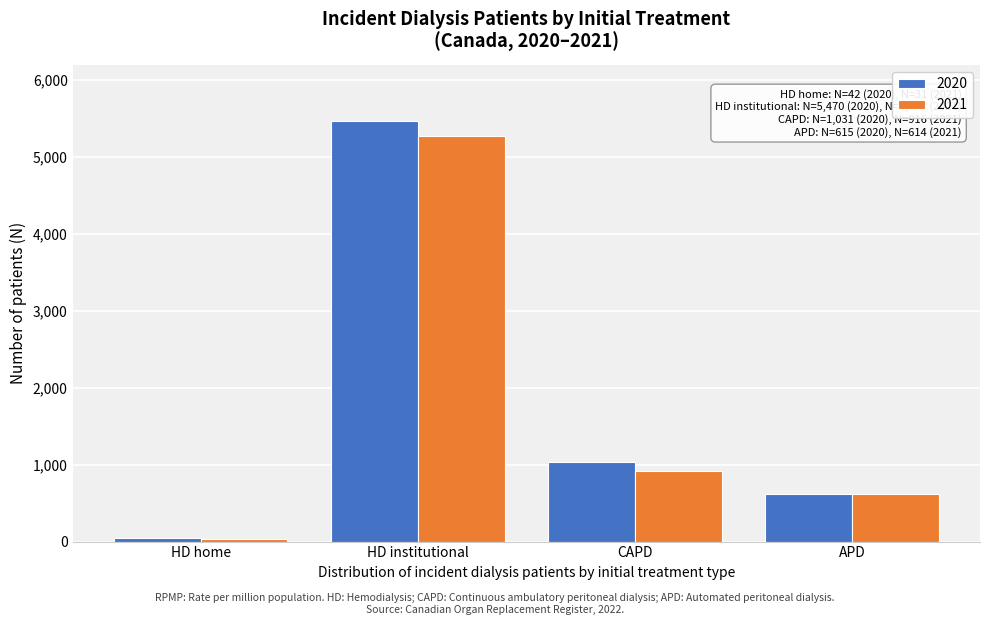

Reading right to left, what are all the values shown in this chart?

2020: 615	1031	5470	42
2021: 614	916	5279	31